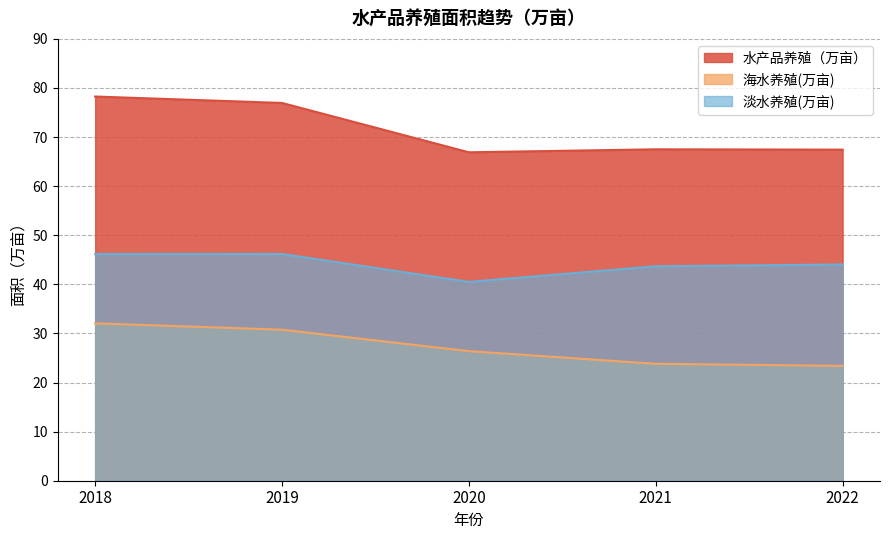

Count the number of data series in this chart.

3